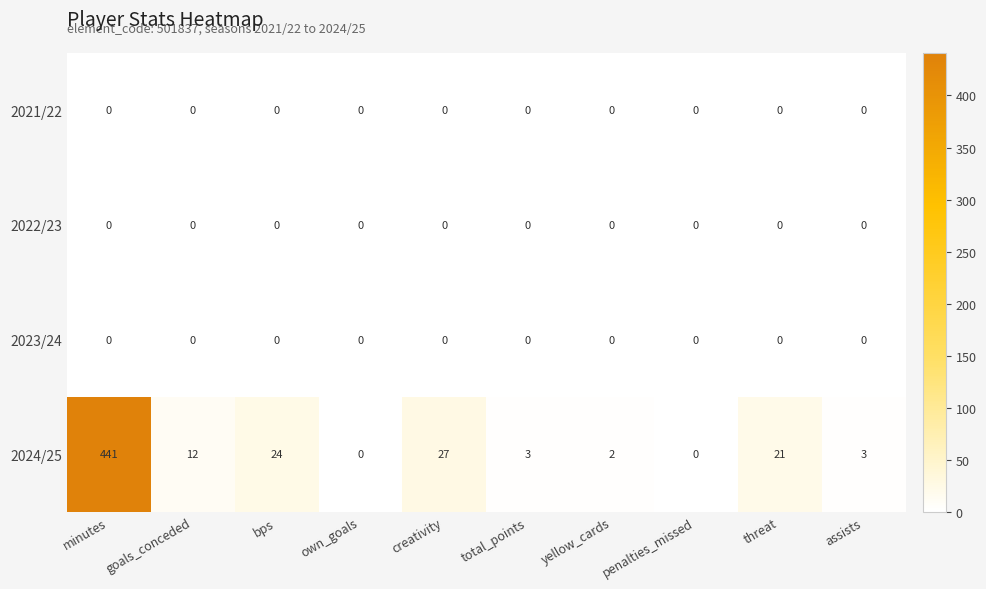

Which series has the largest range (max minus min)?

2024/25